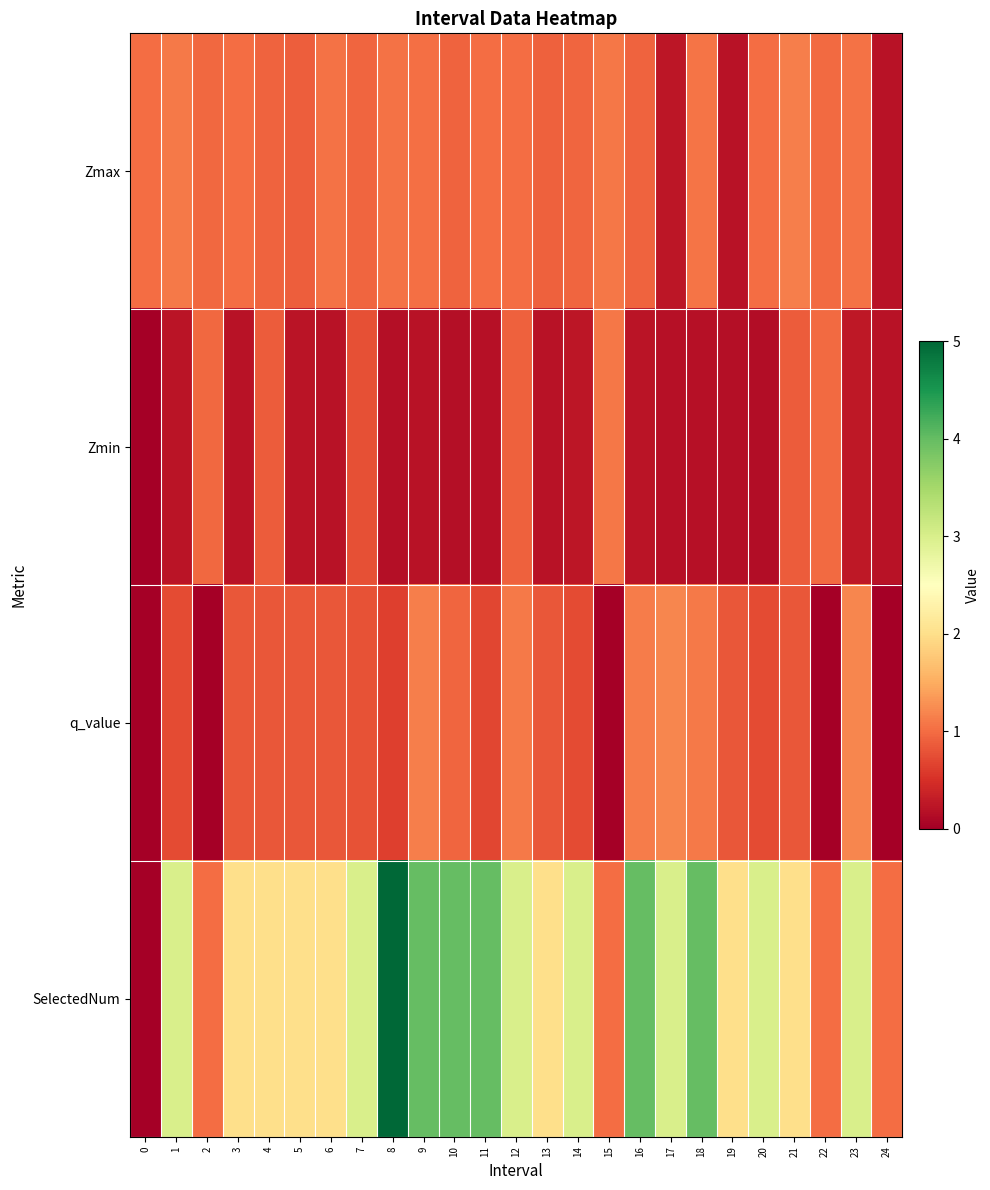

Which has a higher value, 1 or 15?

1